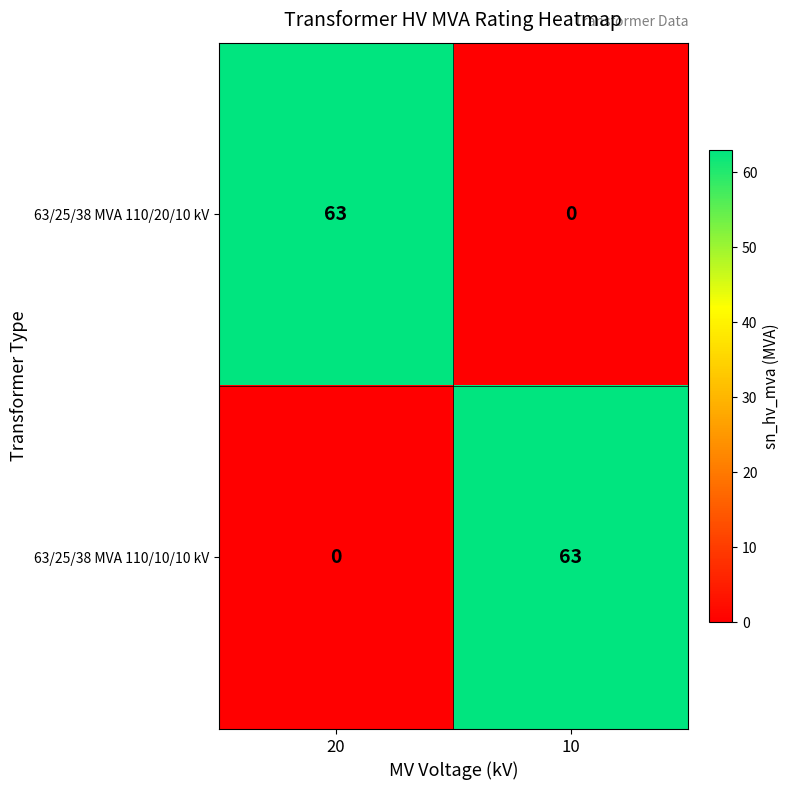

The value of 63/25/38 MVA 110/20/10 kV at 10 is 0. True or false?

True